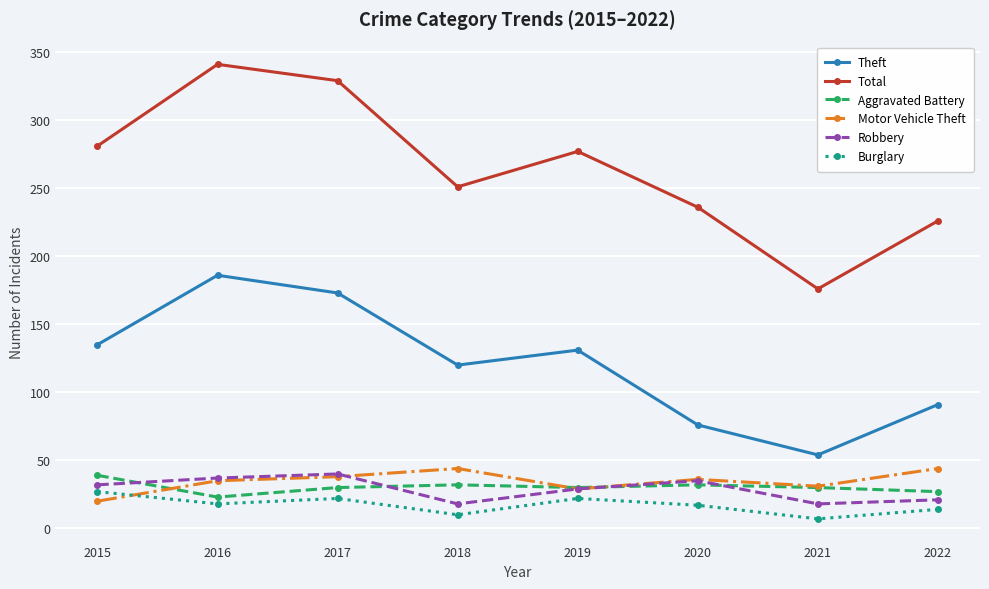

True or false: Total and Robbery intersect in this chart.

False